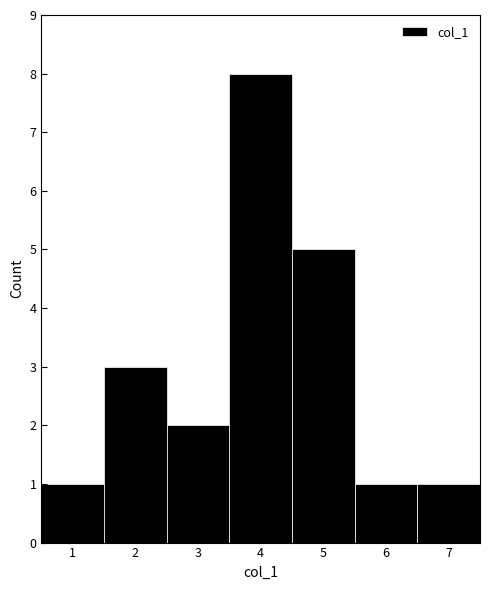

Reading left to right, list every bar in this chart as the range it spans on the x-axis followed by its height. The values are not printed on the chart, so give them approximately, as read against the axis.

0.5 to 1.5: 1
1.5 to 2.5: 3
2.5 to 3.5: 2
3.5 to 4.5: 8
4.5 to 5.5: 5
5.5 to 6.5: 1
6.5 to 7.5: 1